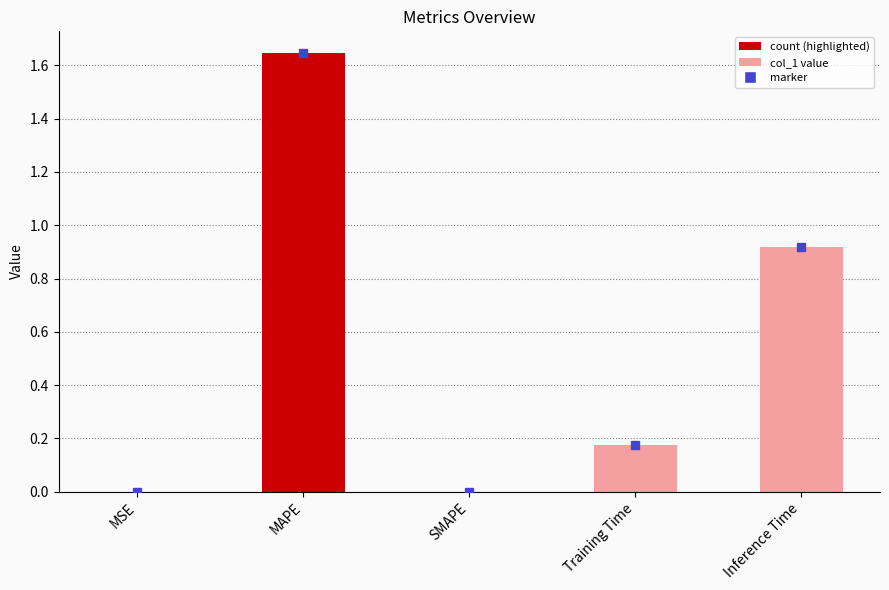

The value at MAPE is 1.0. True or false?

False